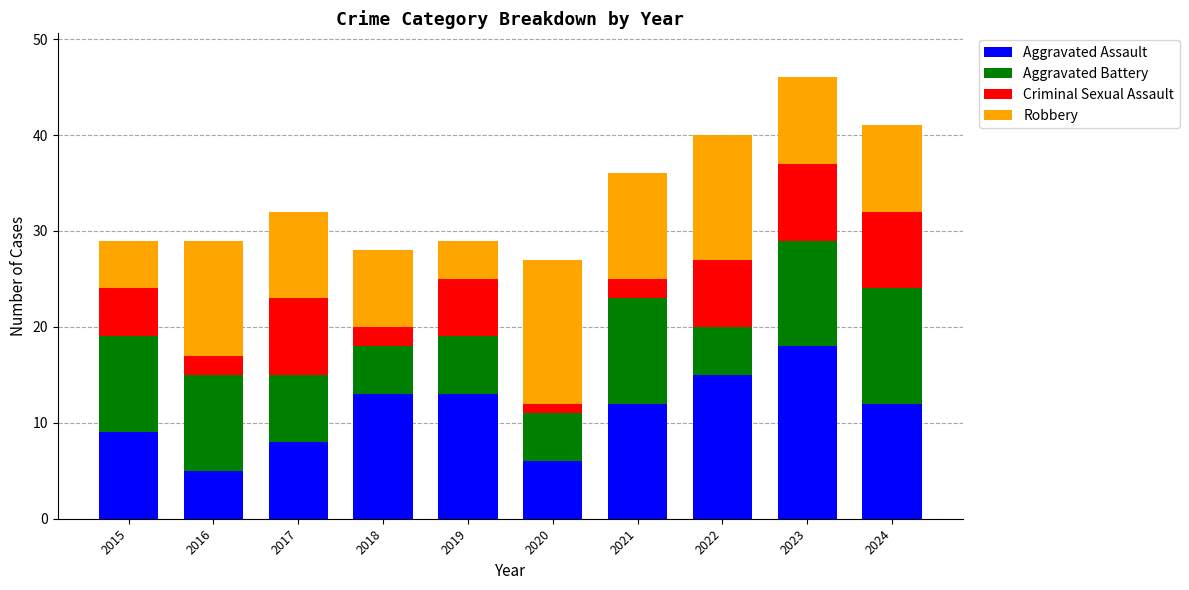

What is the maximum value for Aggravated Assault?

18